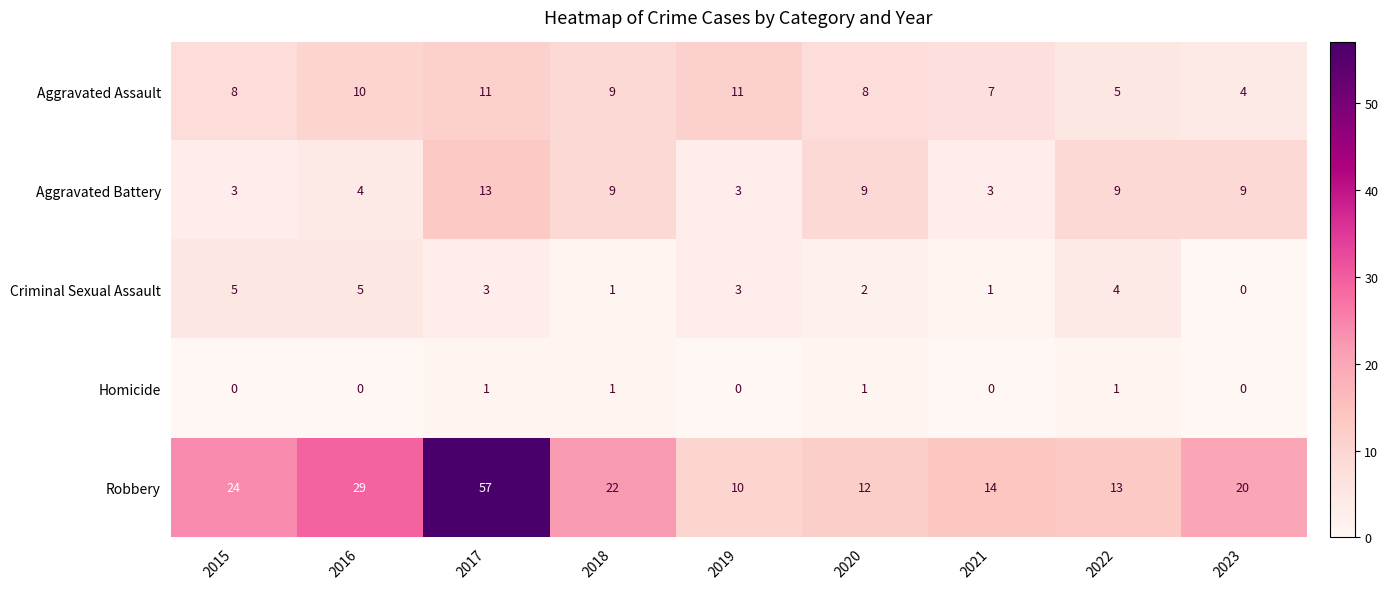

What value does the Aggravated Assault series have at 2016?

10